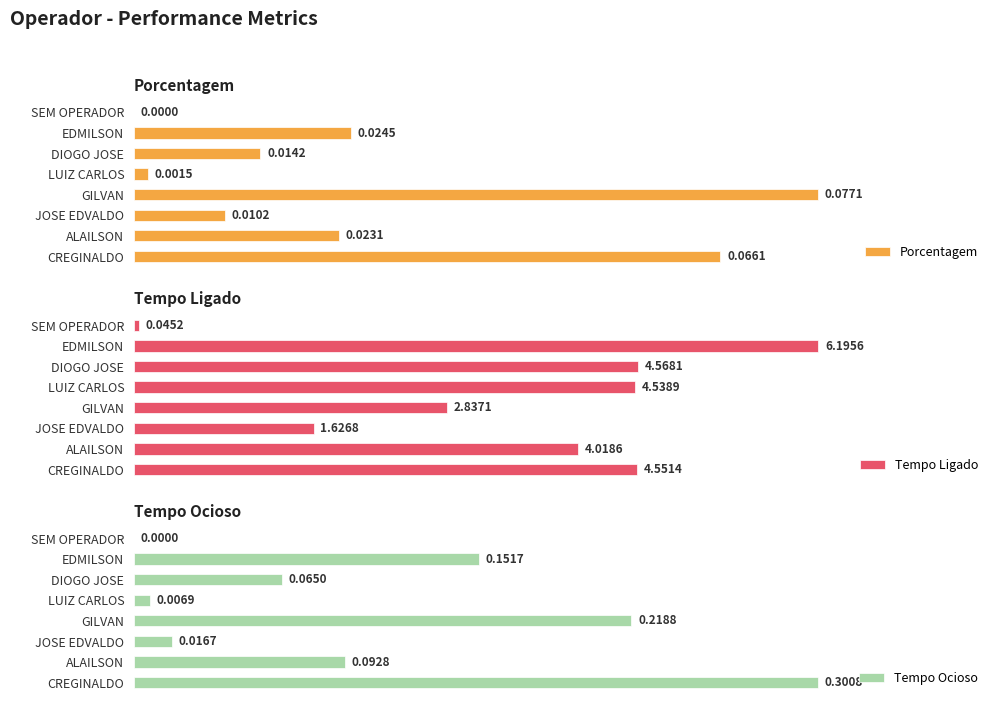

Reading left to right, what are all the values shown in this chart?

Porcentagem: 0.0	0.0	0.0	0.0	0.1	0.0	0.0	0.1
Tempo Ligado: 0.0	6.2	4.6	4.5	2.8	1.6	4.0	4.6
Tempo Ocioso: 0.0	0.2	0.1	0.0	0.2	0.0	0.1	0.3